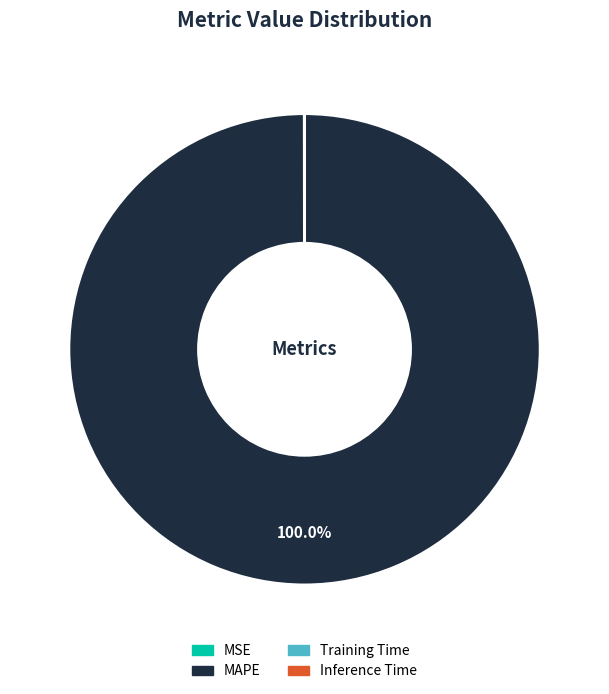

Is there any slice that represents more than half of the pie?

Yes